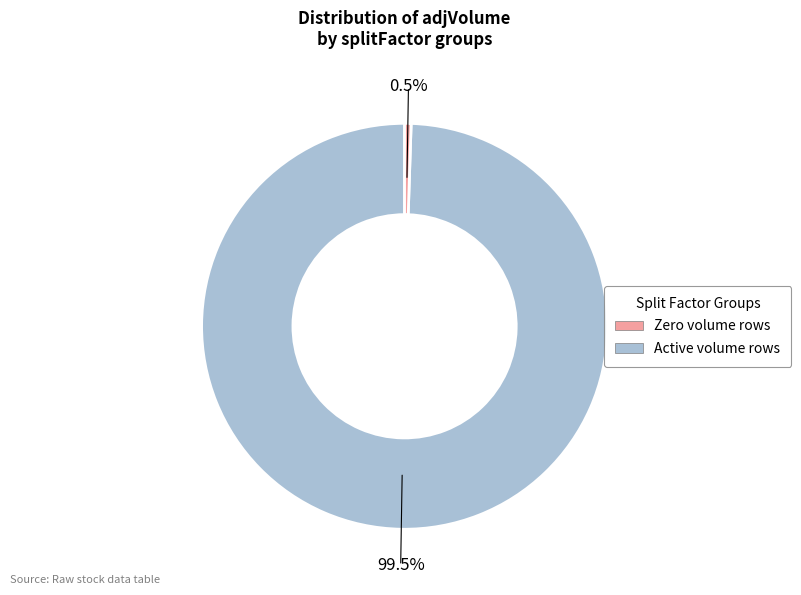

Is there any slice that represents more than half of the pie?

Yes